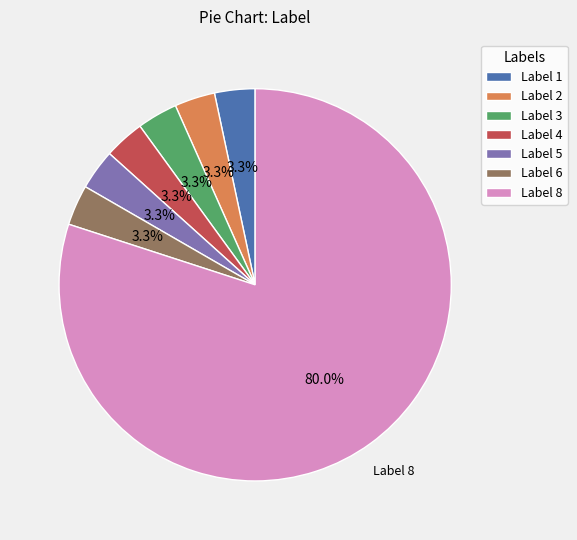

How much of the chart is everything except Label 5?

96.7%